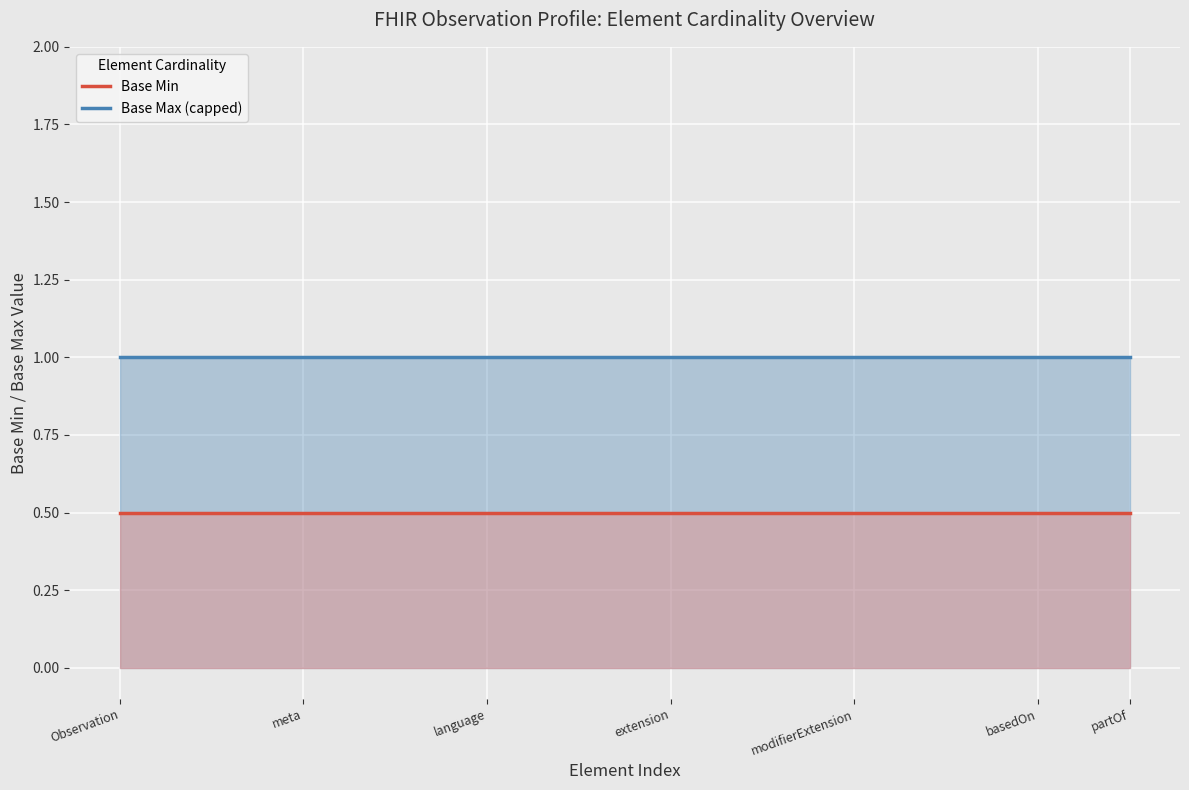

Which series has the widest spread of values?

Base Max (capped)